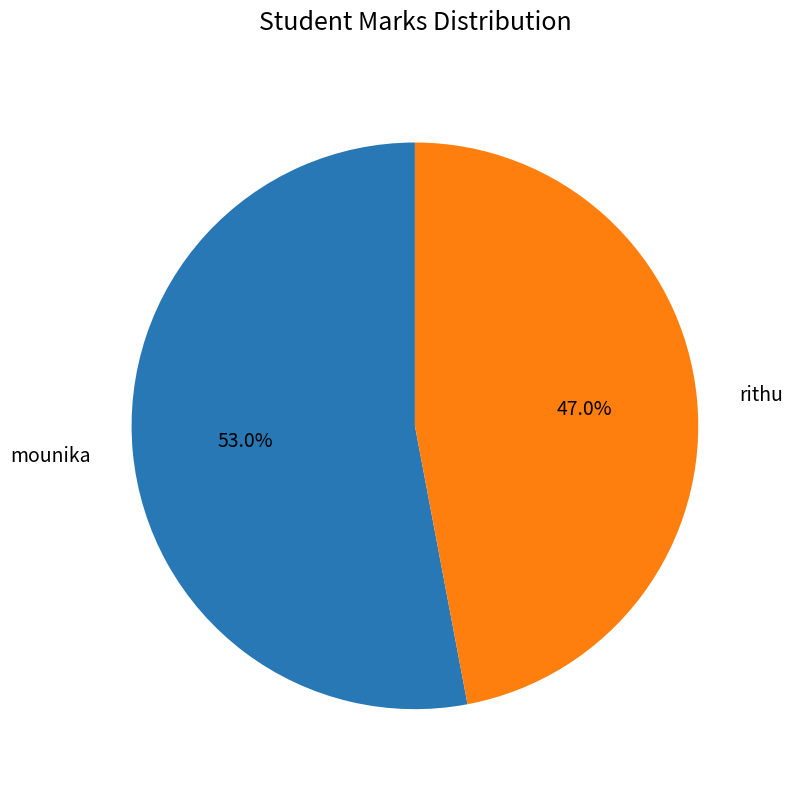

Does rithu account for over 50% of the chart?

No